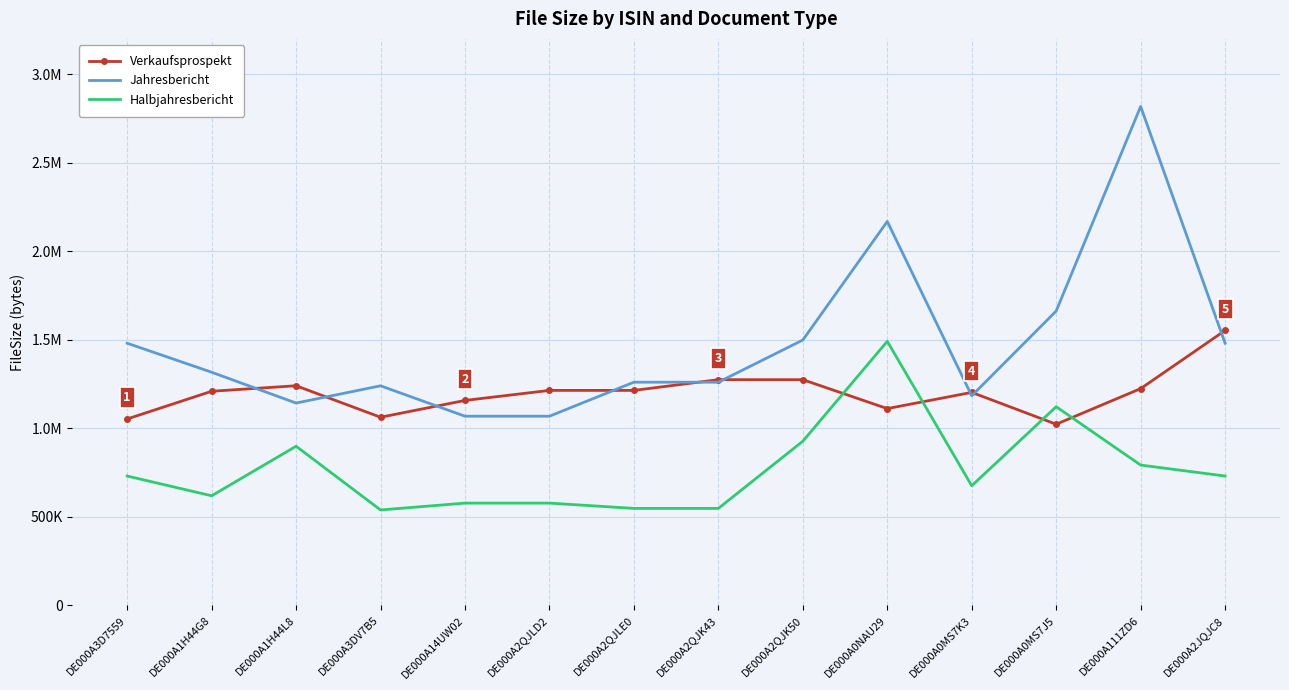

At which category is the sum across all series the highest?

DE000A111ZD6